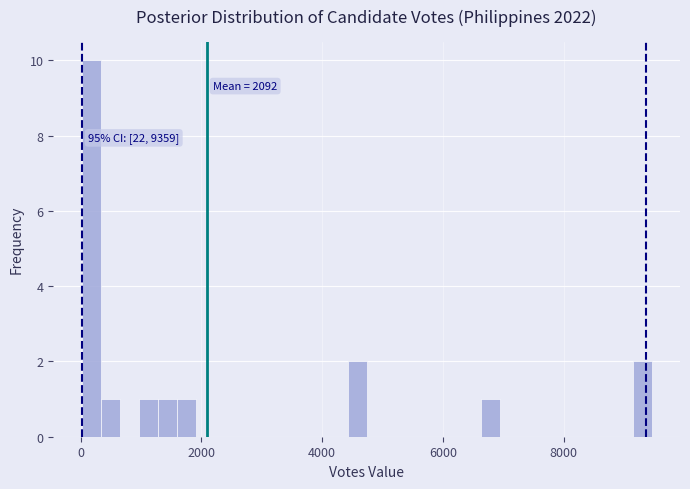

Around what value on the x-axis is the tallest bar? Give the approximate position of its centre, as read against the axis.

200